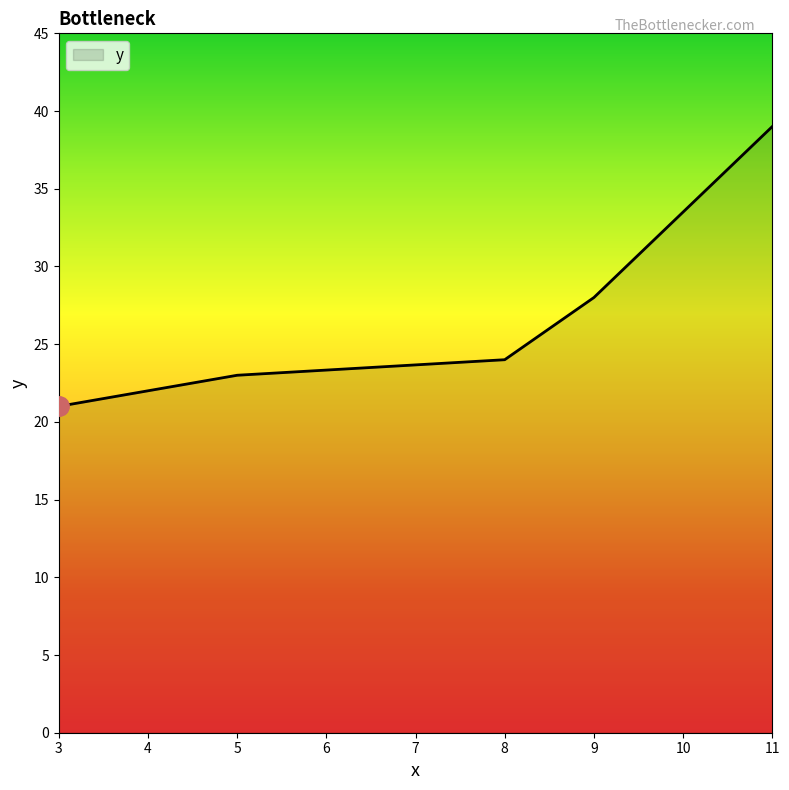

Reading left to right, transcribe all the data shown in this chart.

3=21	5=23	8=24	9=28	11=39